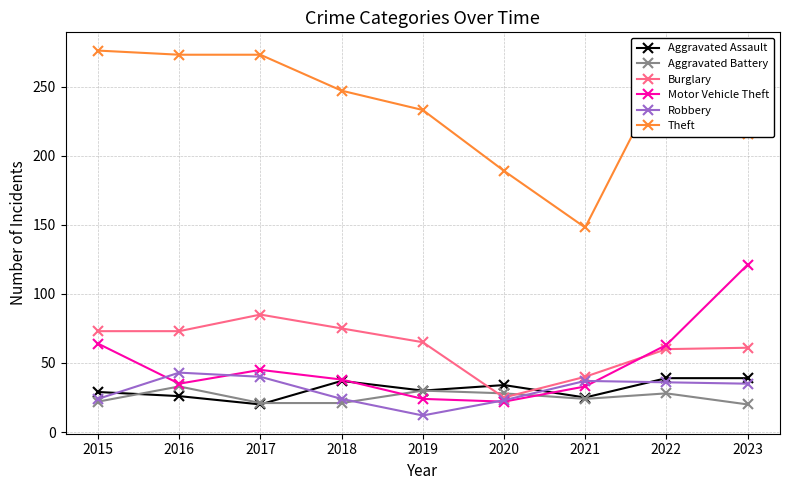

What is the difference between the Robbery values at 2016 and 2019?

31